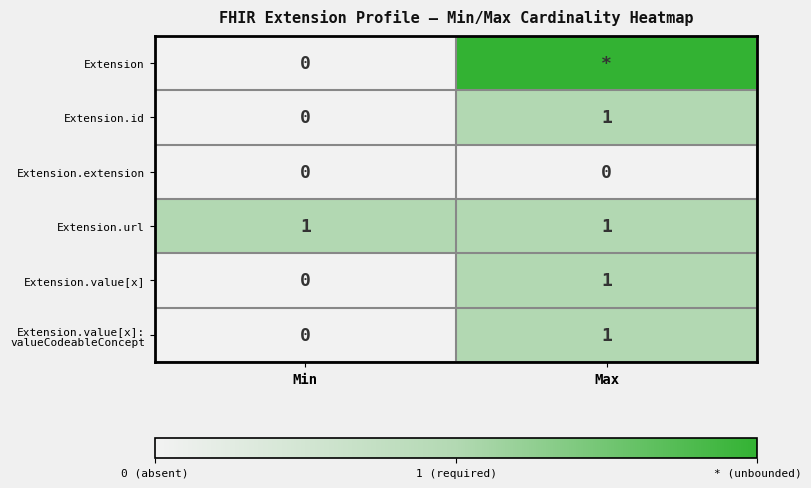

What is the difference between the Extension.value[x] values at Min and Max?

1